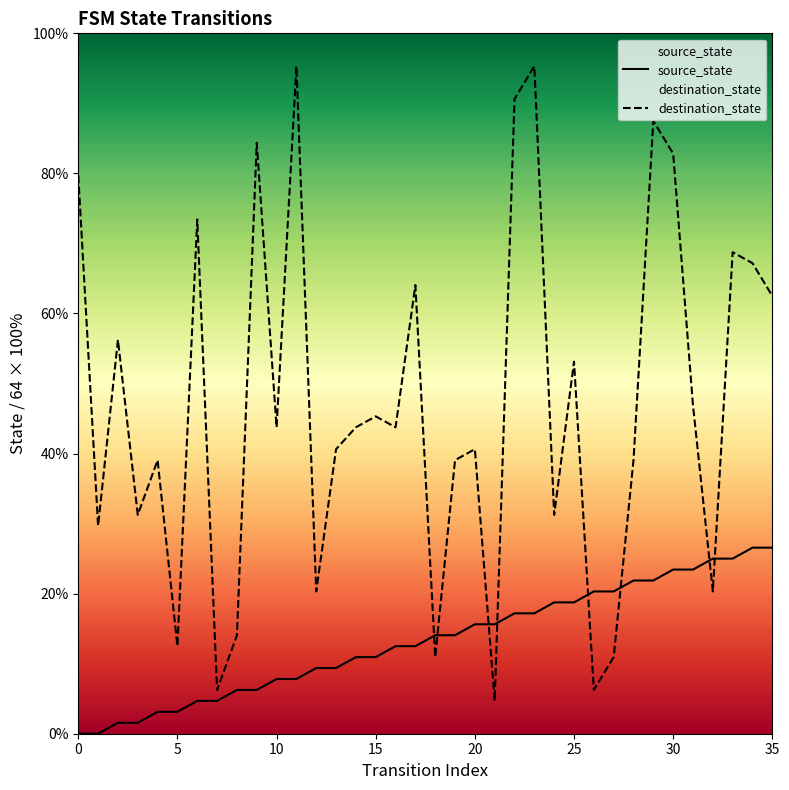

The value of destination_state at 16 is 43.8. True or false?

True